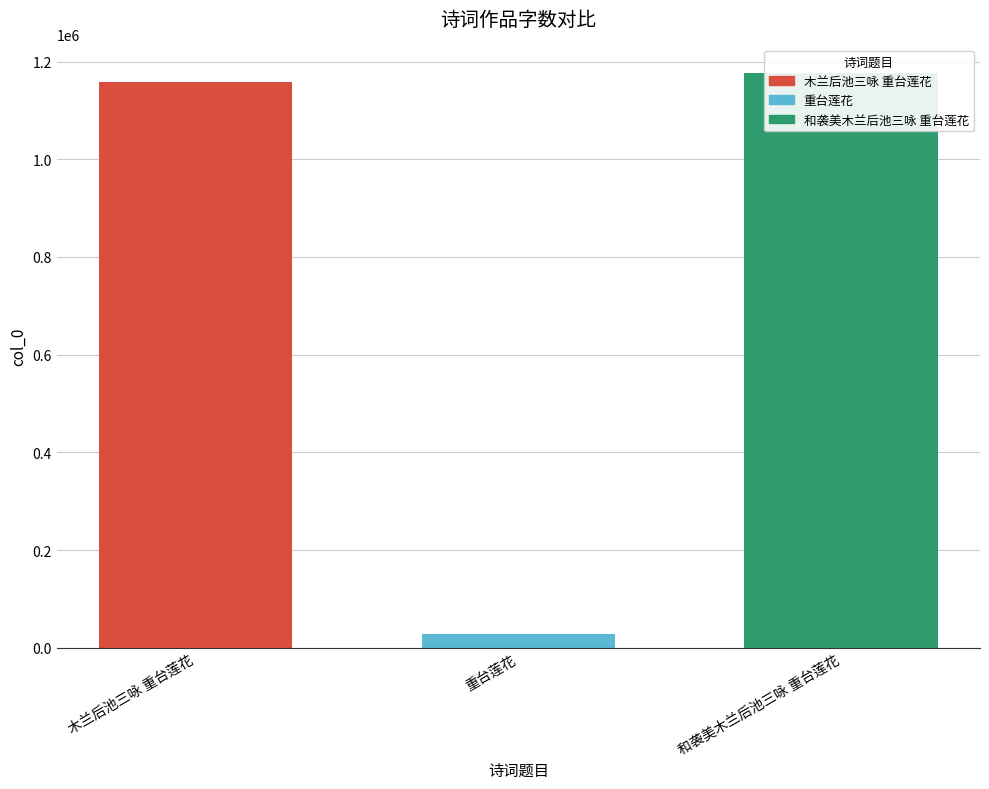

Reading left to right, extract all data points from this chart.

1157930	28027	1176217